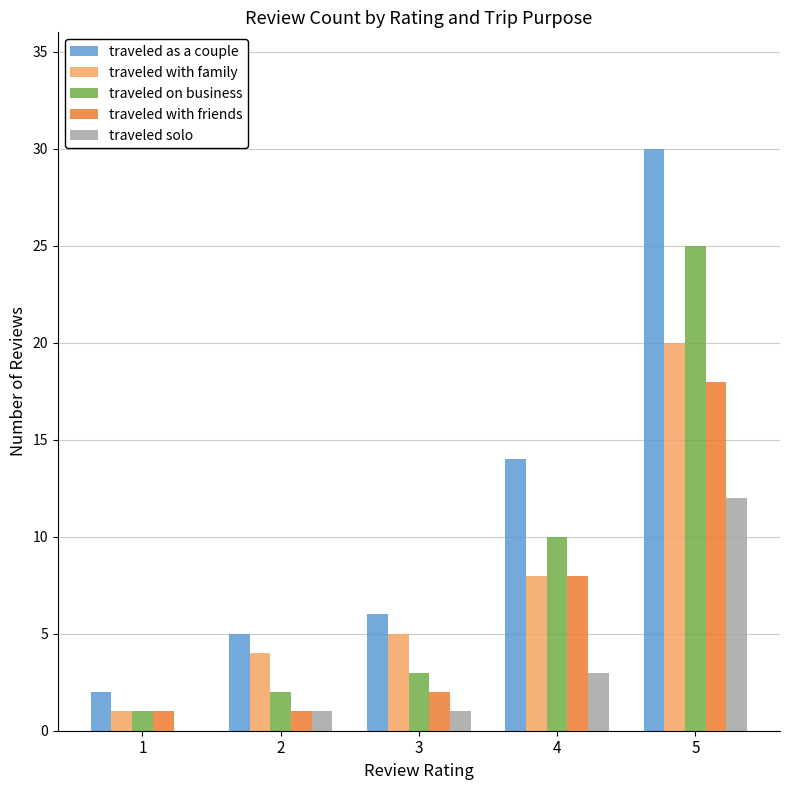

Reading left to right, transcribe all the data shown in this chart.

traveled as a couple: 1=2	2=5	3=6	4=14	5=30
traveled with family: 1=1	2=4	3=5	4=8	5=20
traveled on business: 1=1	2=2	3=3	4=10	5=25
traveled with friends: 1=1	2=1	3=2	4=8	5=18
traveled solo: 1=0	2=1	3=1	4=3	5=12